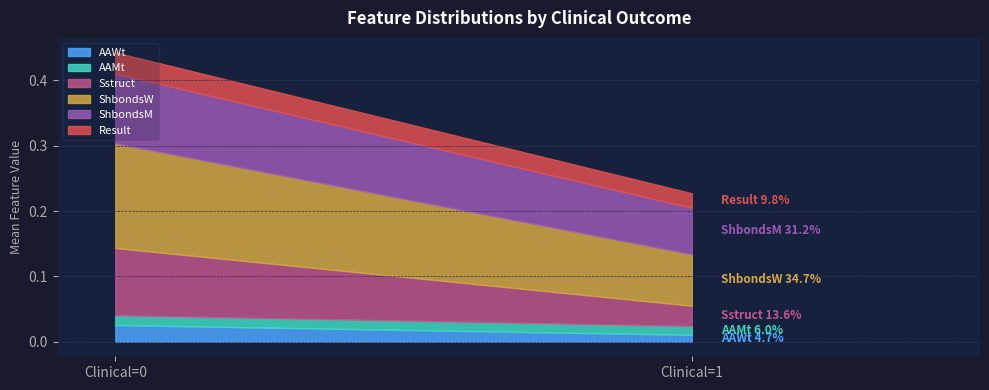

After their last crossing, which series has the higher values: Sstruct or Result?

Sstruct